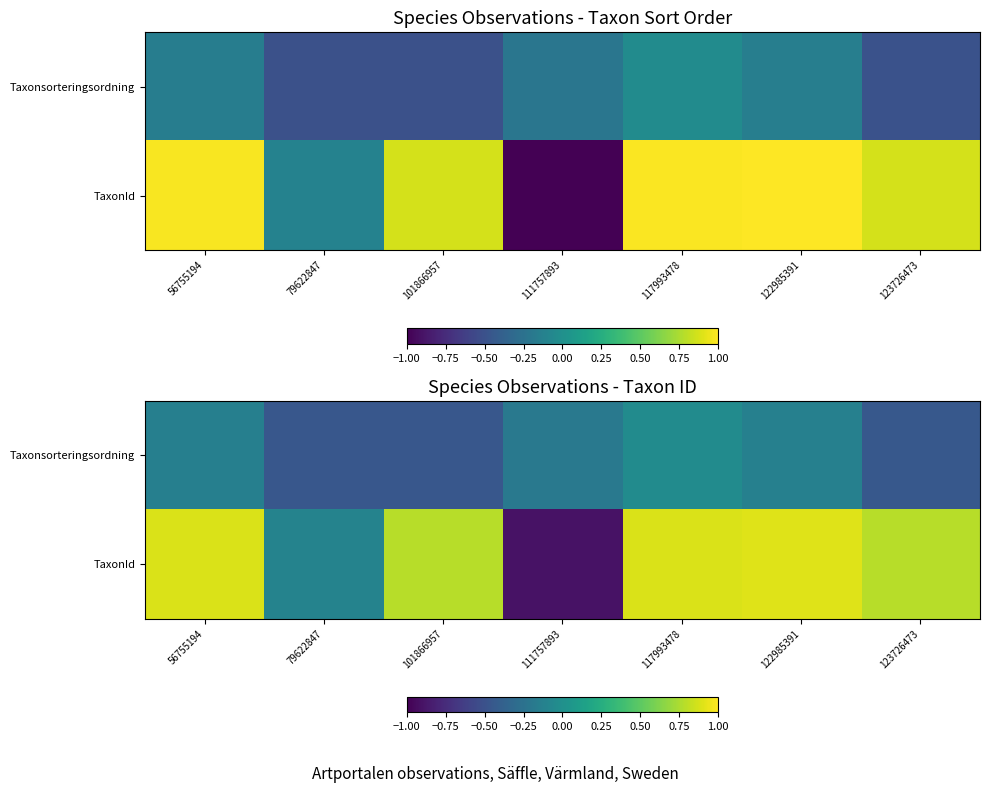

What is the difference between the maximum and minimum values in the Taxonsorteringsordning series?

0.4